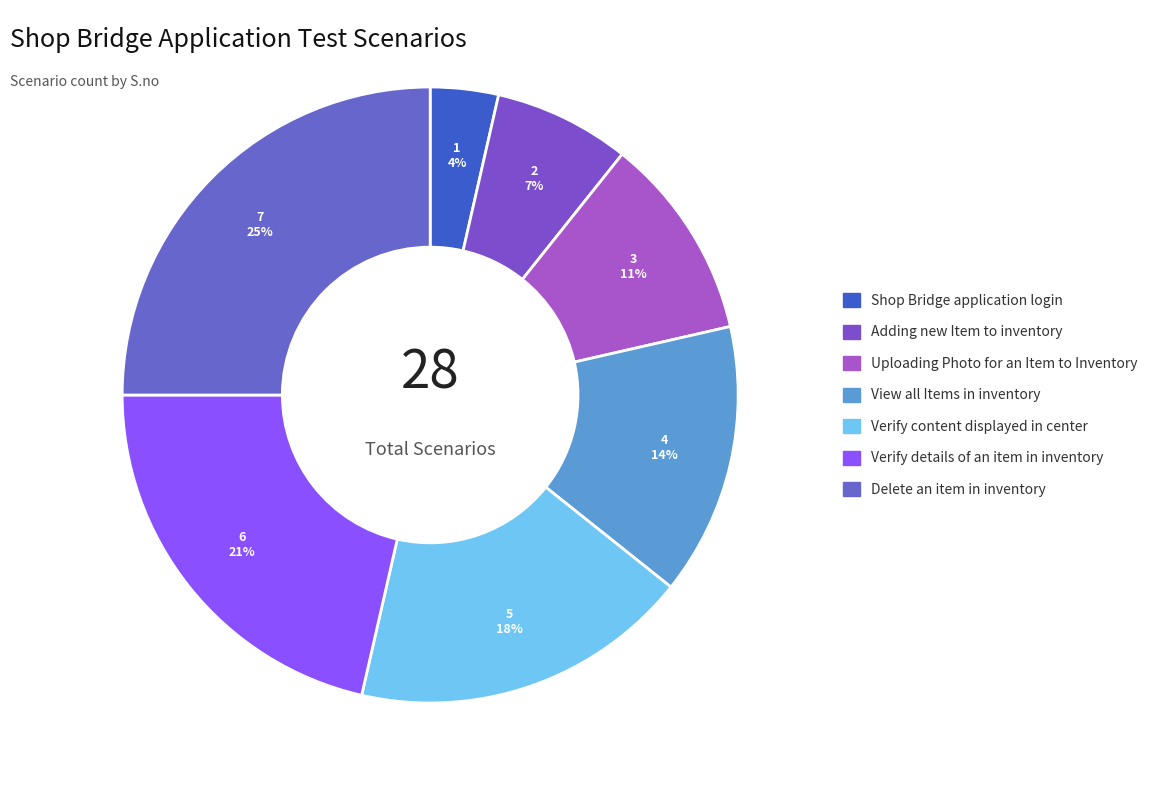

Does Delete an item in inventory account for over 50% of the chart?

No